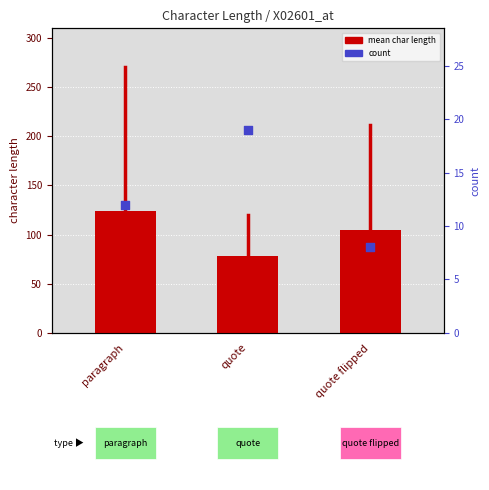

Which series reaches the minimum Y coordinate?

count